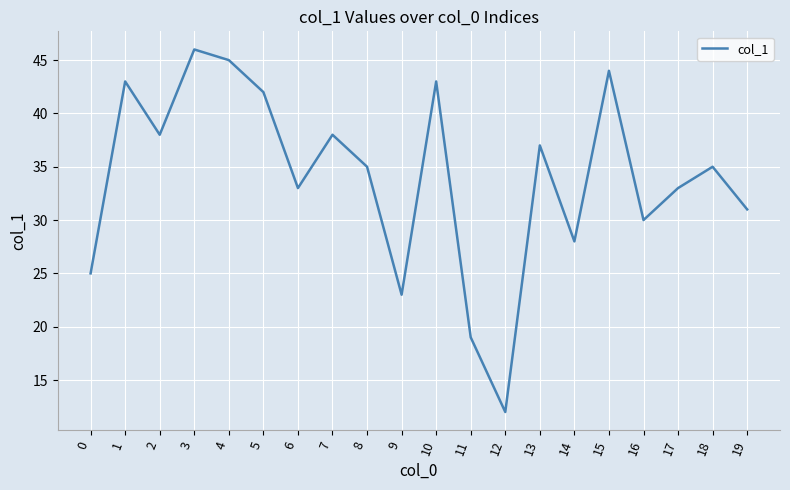

Reading right to left, extract all data points from this chart.

31	35	33	30	44	28	37	12	19	43	23	35	38	33	42	45	46	38	43	25